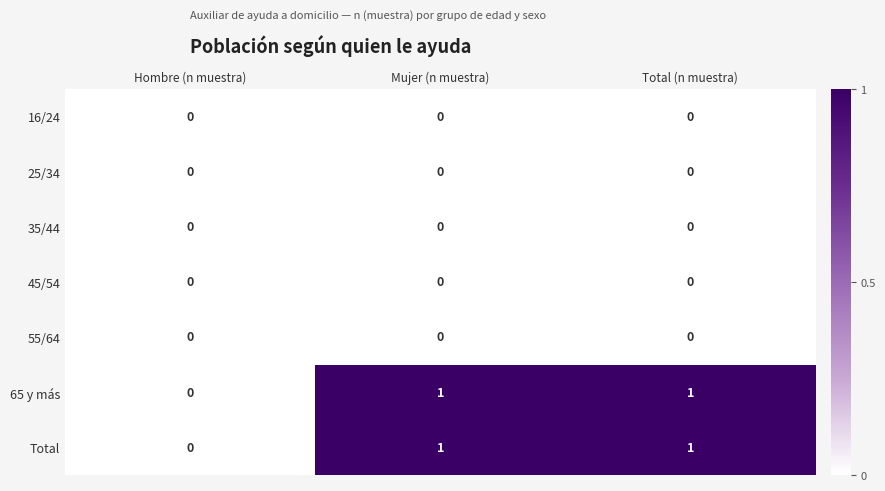

The value of Total at Total (n muestra) is 1. True or false?

True